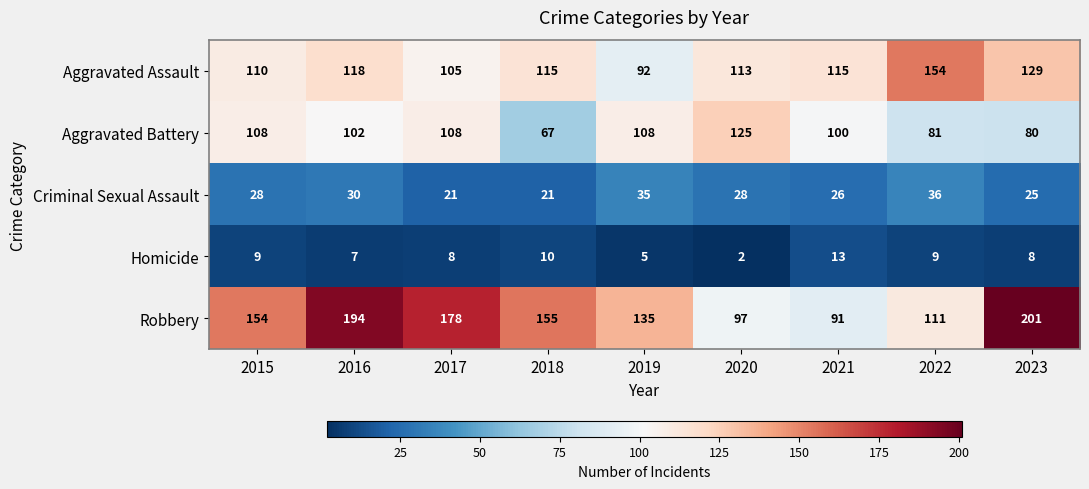

Is it true that Aggravated Assault equals 129 at 2023?

True